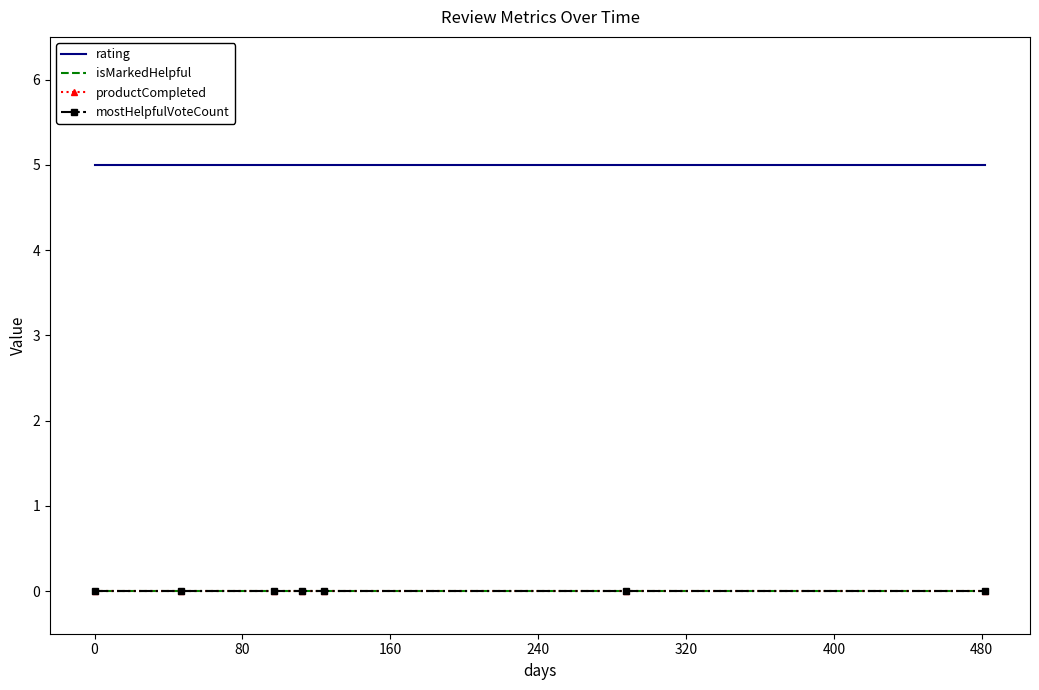

True or false: mostHelpfulVoteCount has more than 2 interior local peaks.

False